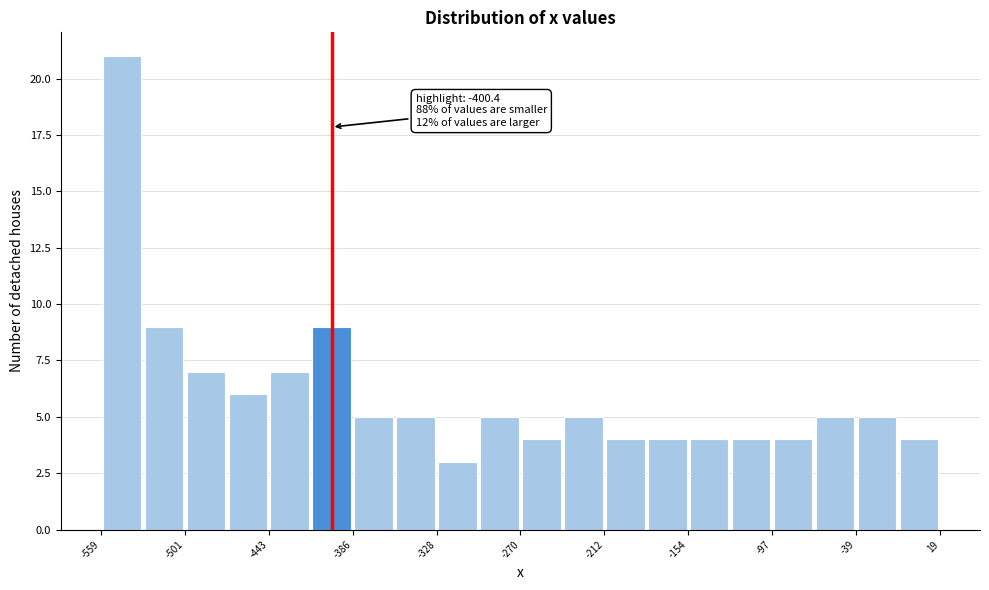

Around what value on the x-axis is the tallest bar? Give the approximate position of its centre, as read against the axis.

-540